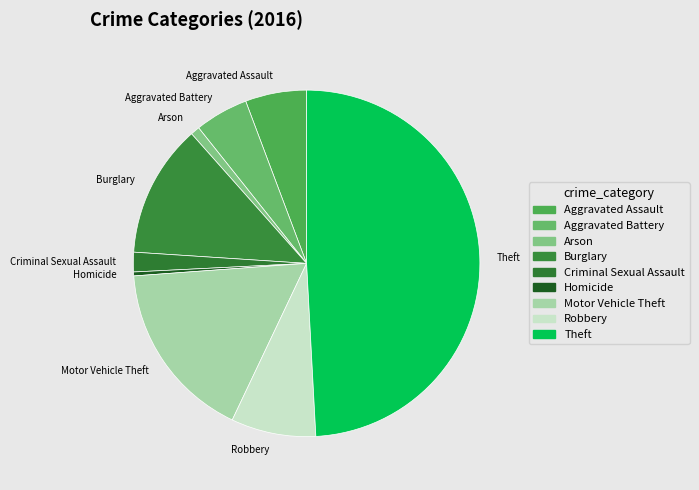

The Homicide slice represents 0% of the pie. True or false?

True